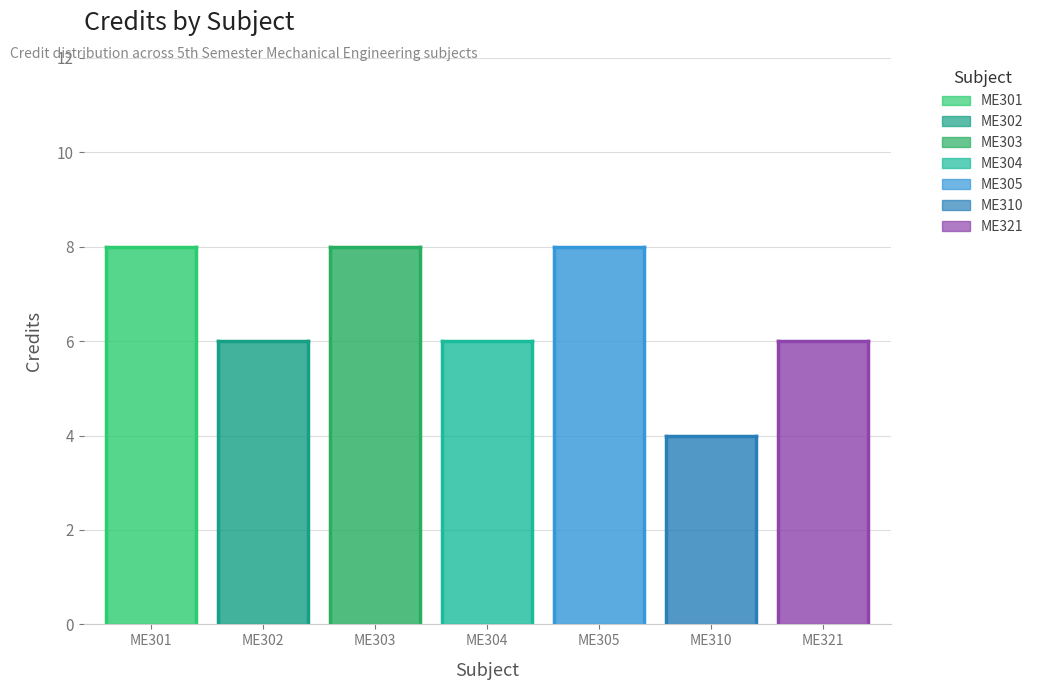

What is the change in value from ME305 to ME310?

-4